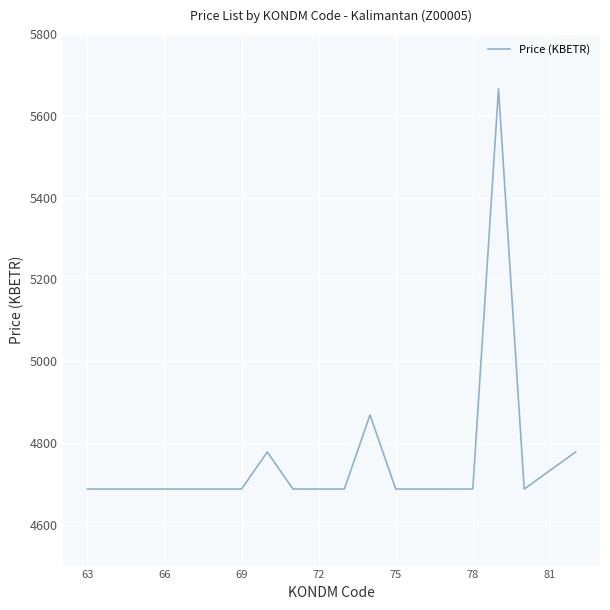

What is the minimum value shown in the chart?

4687.2